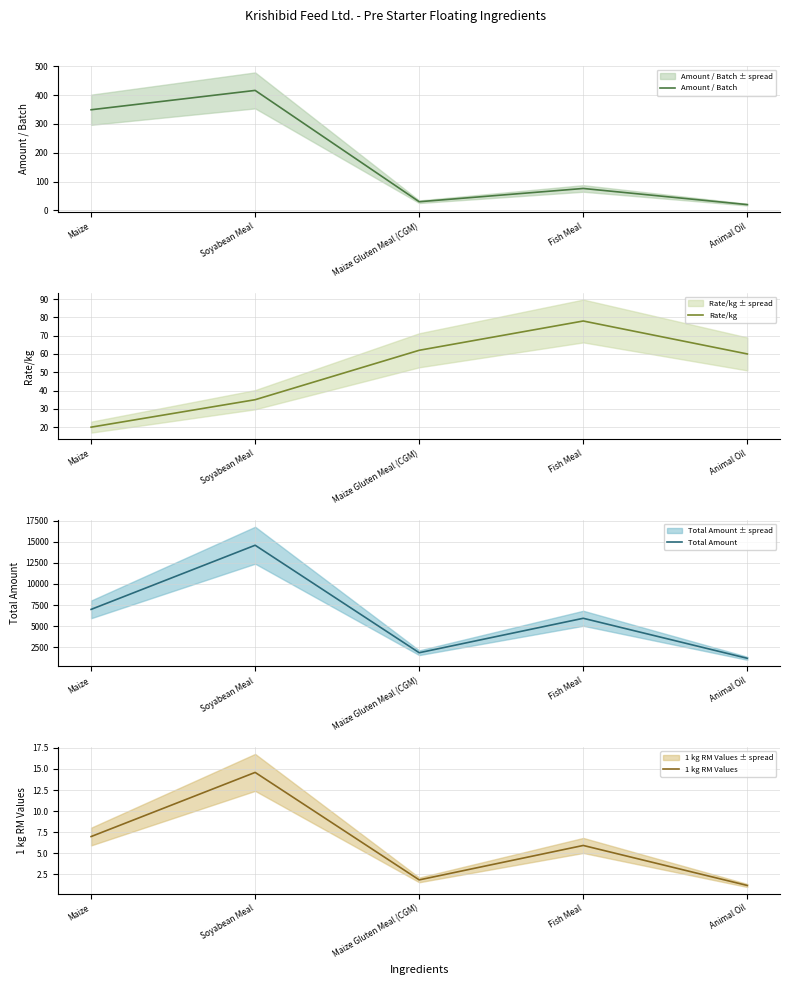

The 1 kg RM Values series shows 9.1 at Fish Meal. True or false?

False